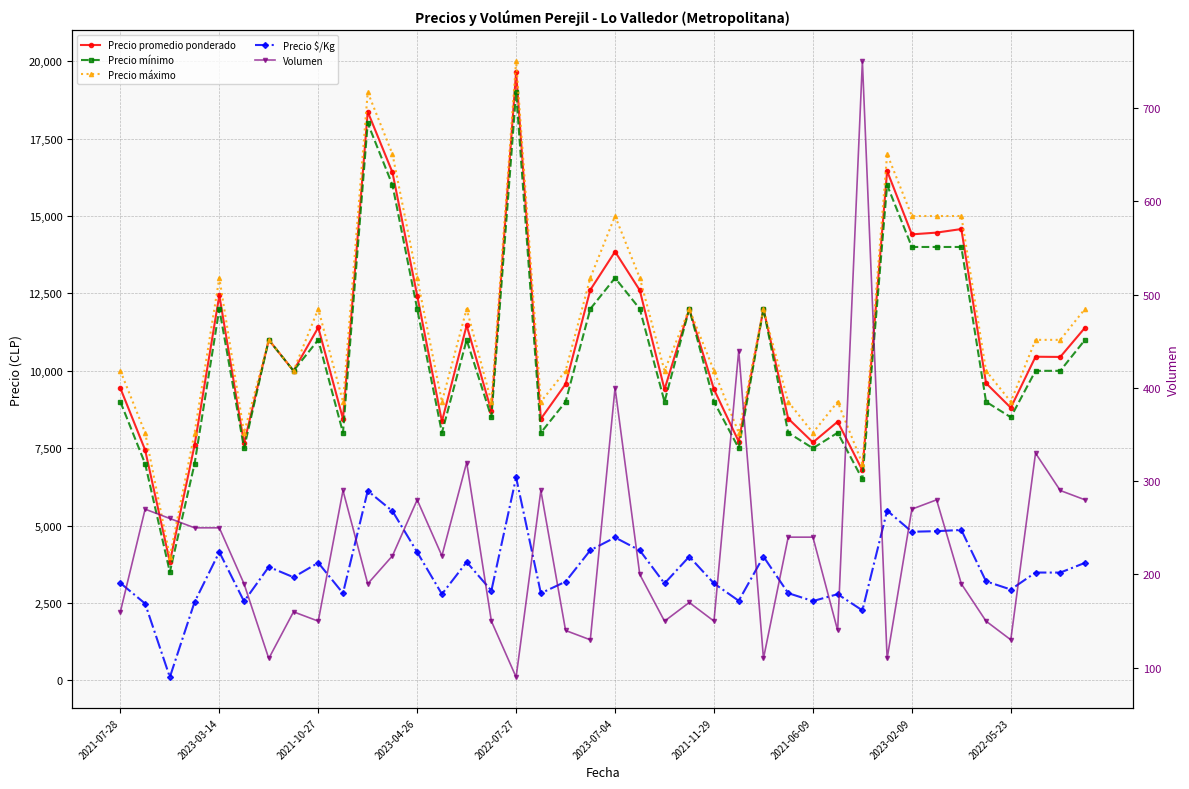

What is the average value of the Precio promedio ponderado series?

10854